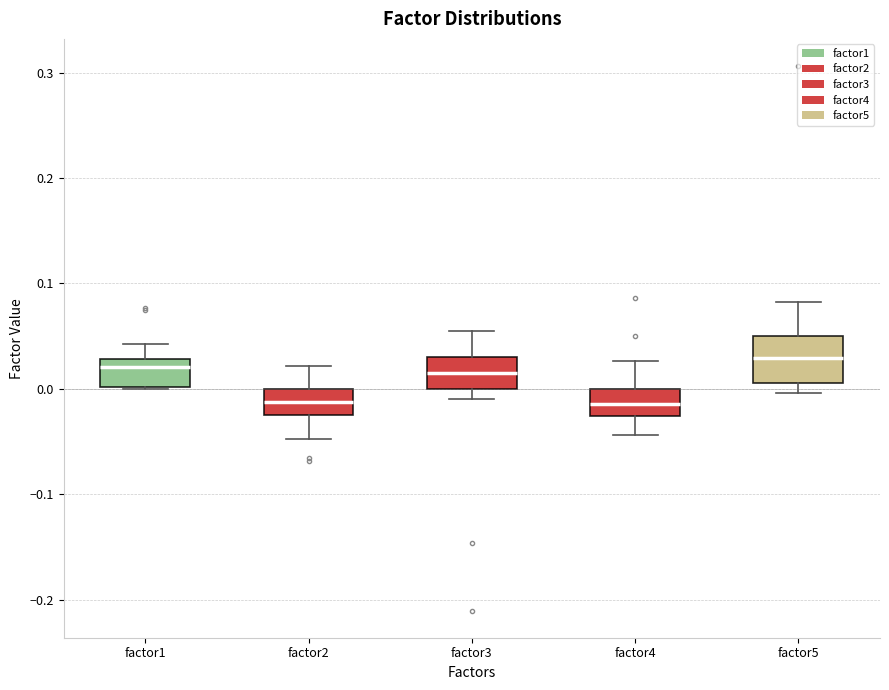

Reading left to right, read every box against the y-axis: the position of its median line, the range the box covers, and the ends of its whiskers. The values are not printed on the chart, so give them approximately, as read against the axis.

factor1: median 0.02, box 0.00 to 0.03, whiskers 0.00 to 0.04
factor2: median -0.01, box -0.02 to 0.00, whiskers -0.05 to 0.02
factor3: median 0.01, box 0.00 to 0.03, whiskers -0.01 to 0.06
factor4: median -0.01, box -0.03 to 0.00, whiskers -0.04 to 0.03
factor5: median 0.03, box 0.01 to 0.05, whiskers 0.00 to 0.08